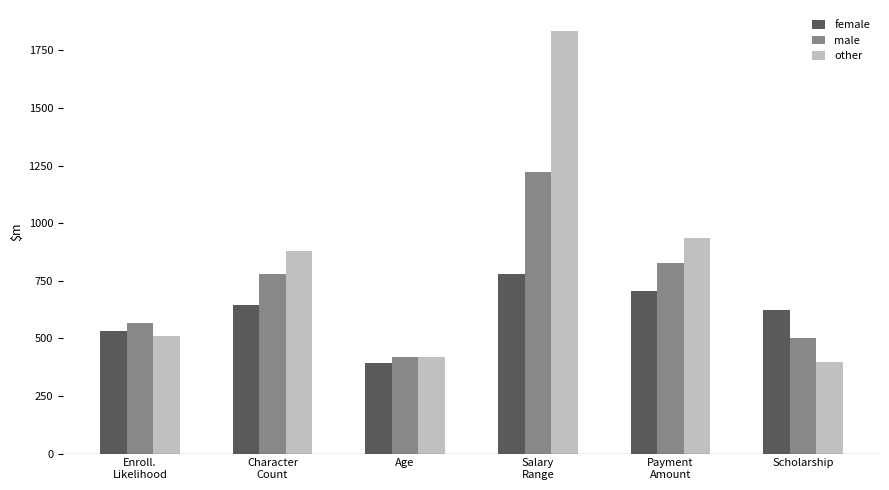

Reading left to right, extract all data points from this chart.

female: 529.9	642.7	394.6	780.8	705.4	624.6
male: 566.6	779.2	420.6	1222.2	828.3	501.7
other: 508.2	880.7	420.0	1833.3	933.3	396.7